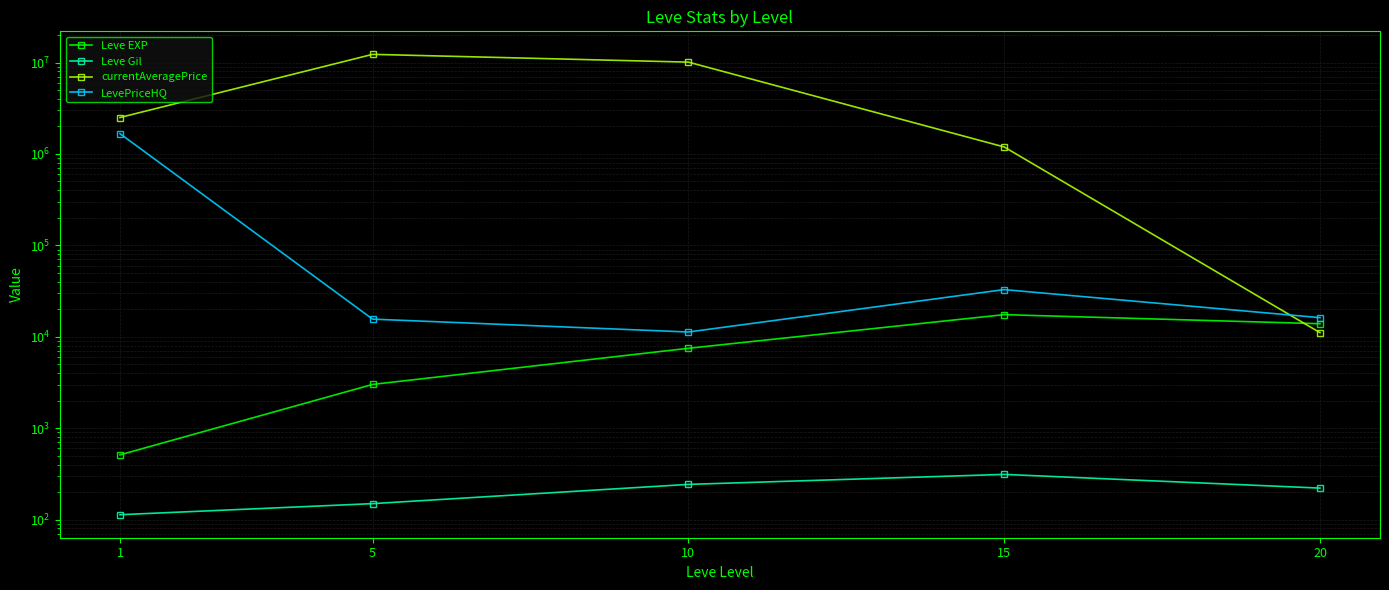

Rank the series by their maximum value, from highest to lowest.

currentAveragePrice, LevePriceHQ, Leve EXP, Leve Gil